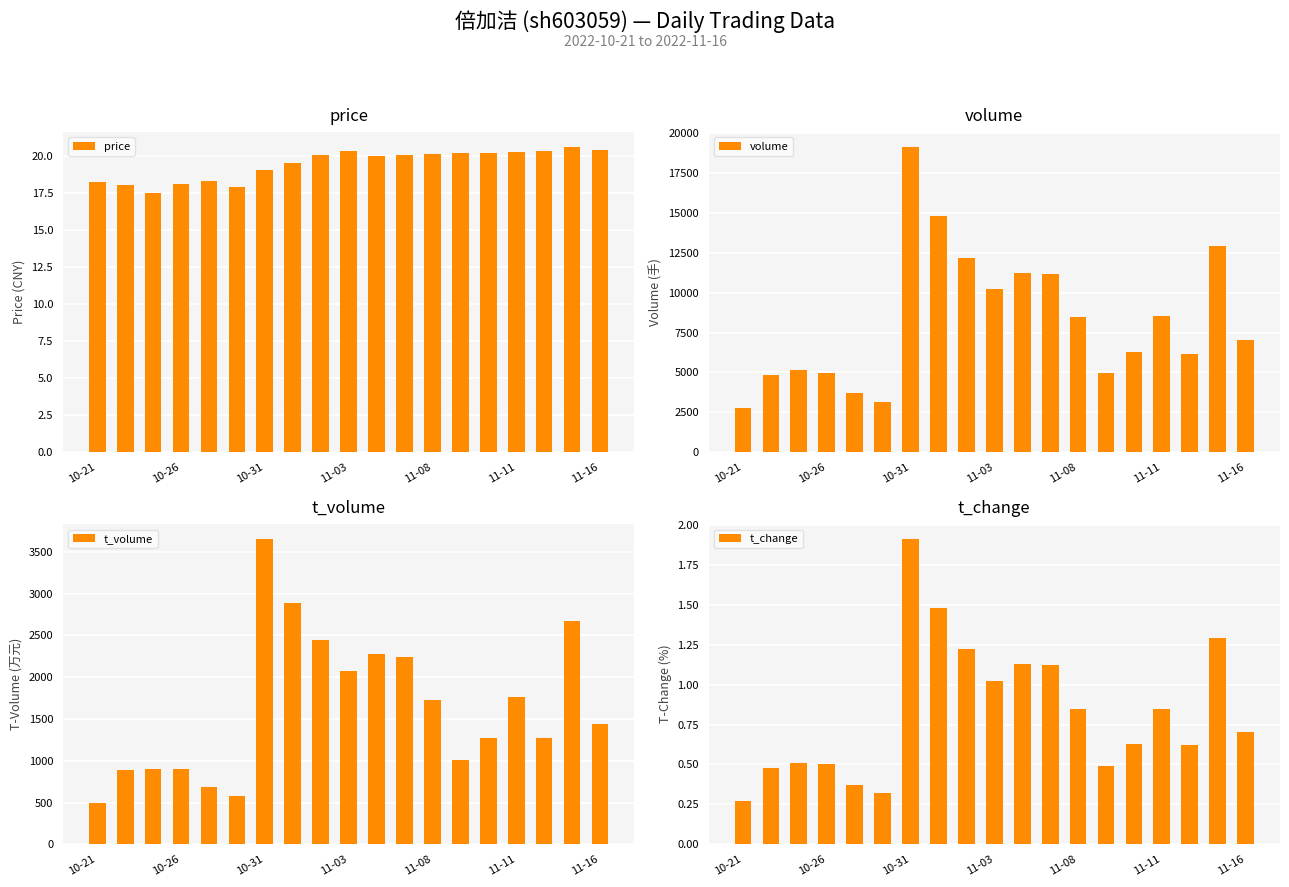

Is it true that volume equals 11528.3 at 11-16?

False